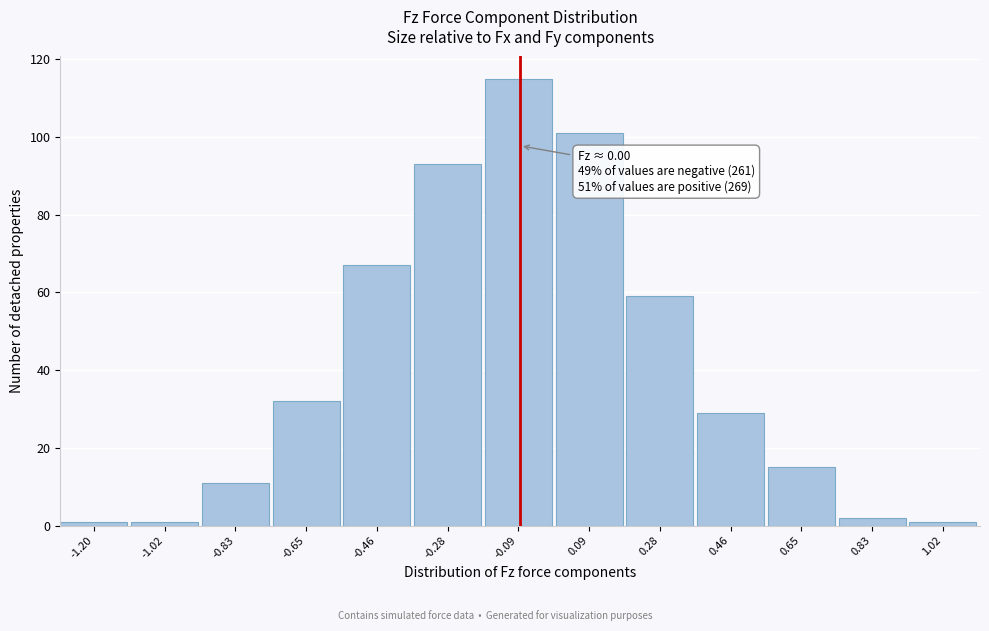

Reading left to right, list all the values displayed in this chart.

-1.20=1	-1.02=1	-0.83=11	-0.65=32	-0.46=67	-0.28=93	-0.09=115	0.09=101	0.28=59	0.46=29	0.65=15	0.83=2	1.02=1